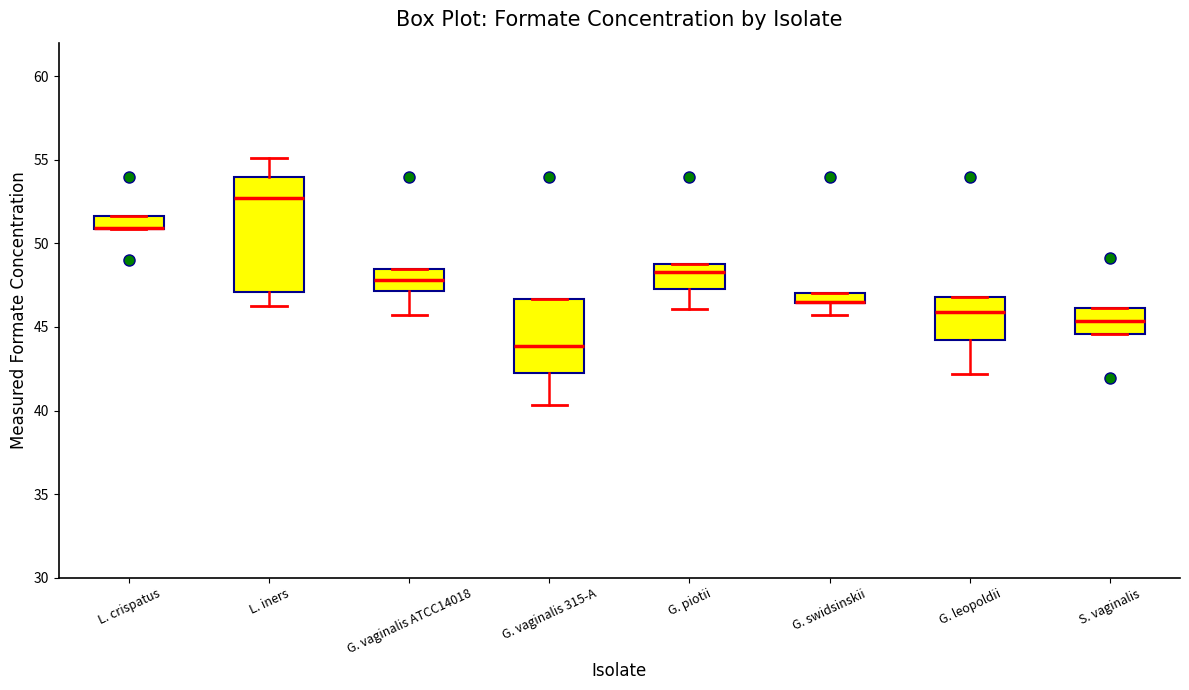

Where is the lower edge of the box for G. swidsinskii on the y-axis? The values are not printed on the chart, so give them approximately, as read against the axis.

46.5